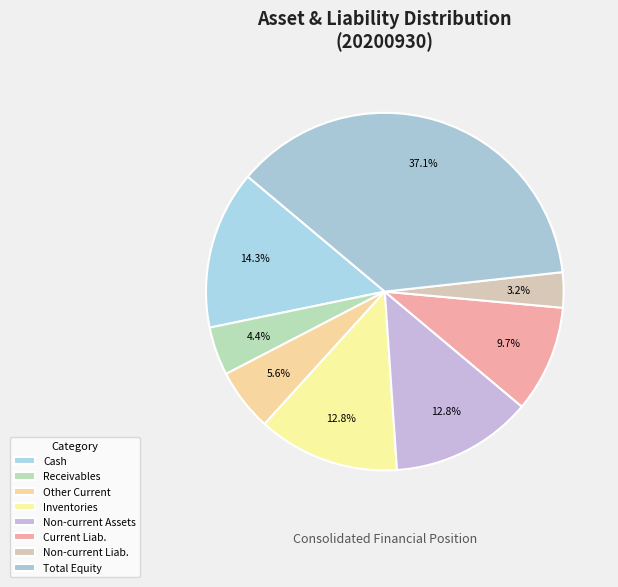

How many segments does this pie chart have?

8